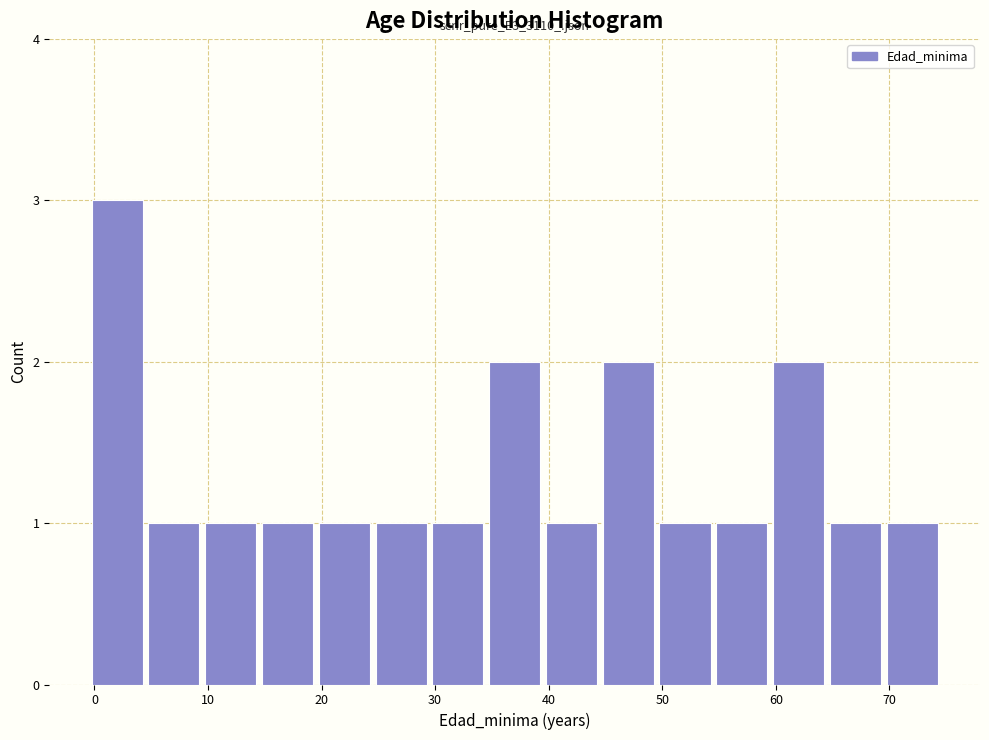

Which range on the x-axis has the tallest bar?

-0.5 to 4.5